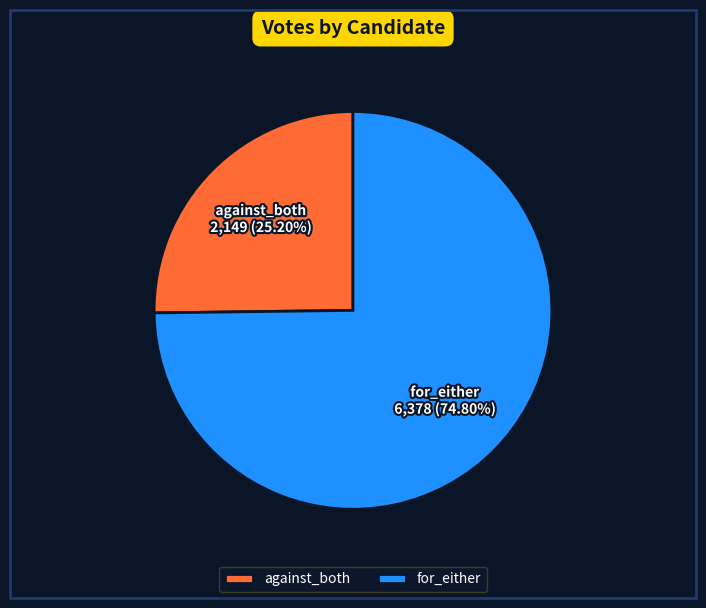

What percentage is the for_either slice, to the nearest percent?

75%